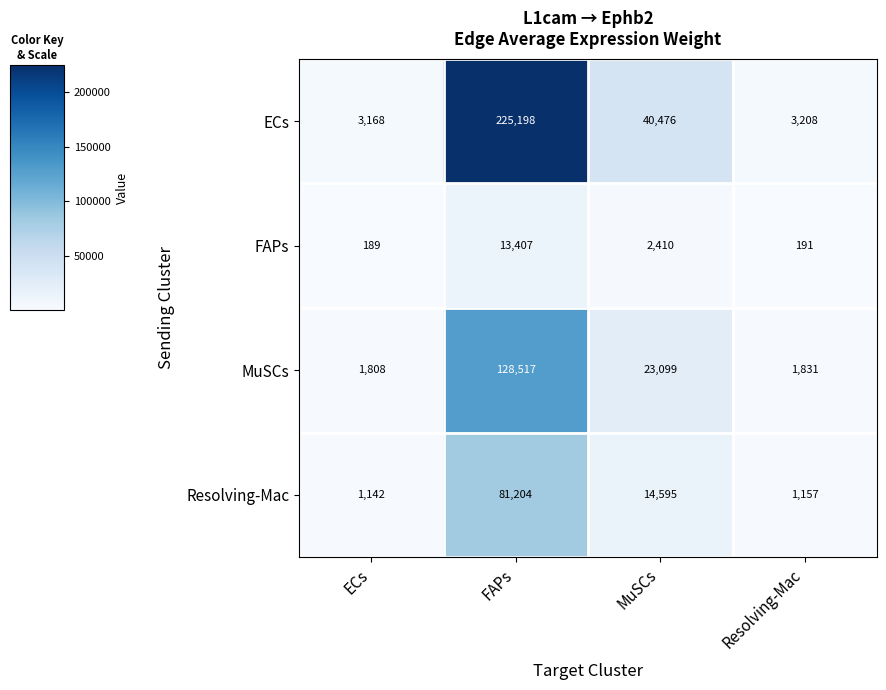

Reading right to left, what are all the values shown in this chart?

ECs: 3208	40476	225198	3168
FAPs: 191	2410	13407	189
MuSCs: 1831	23099	128517	1808
Resolving-Mac: 1157	14595	81204	1142